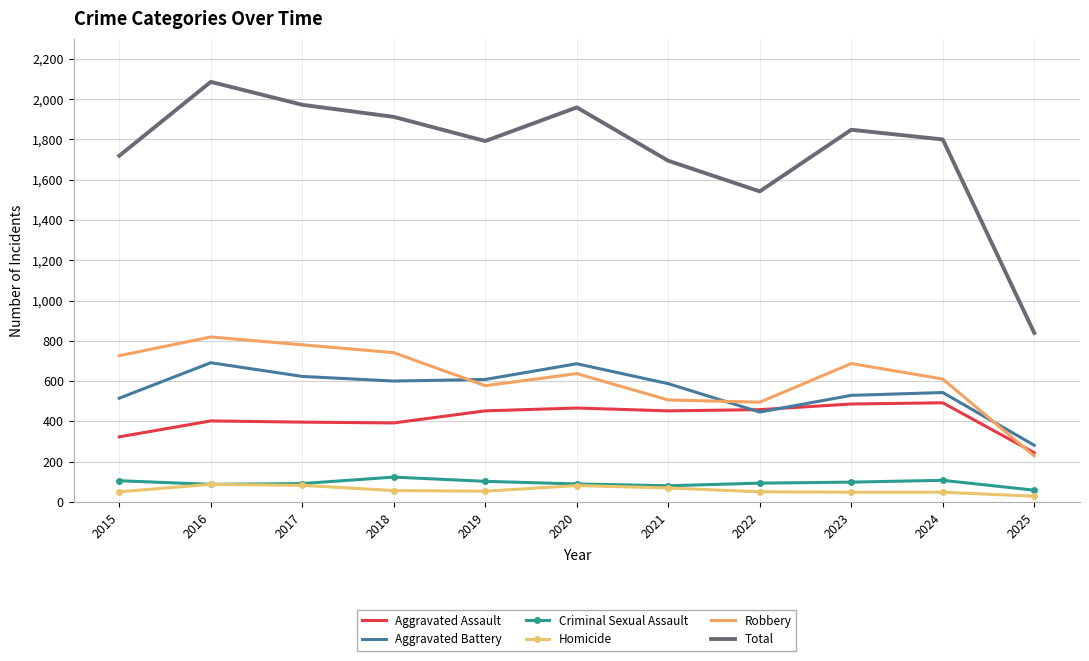

What is the maximum value shown in the chart?

2086